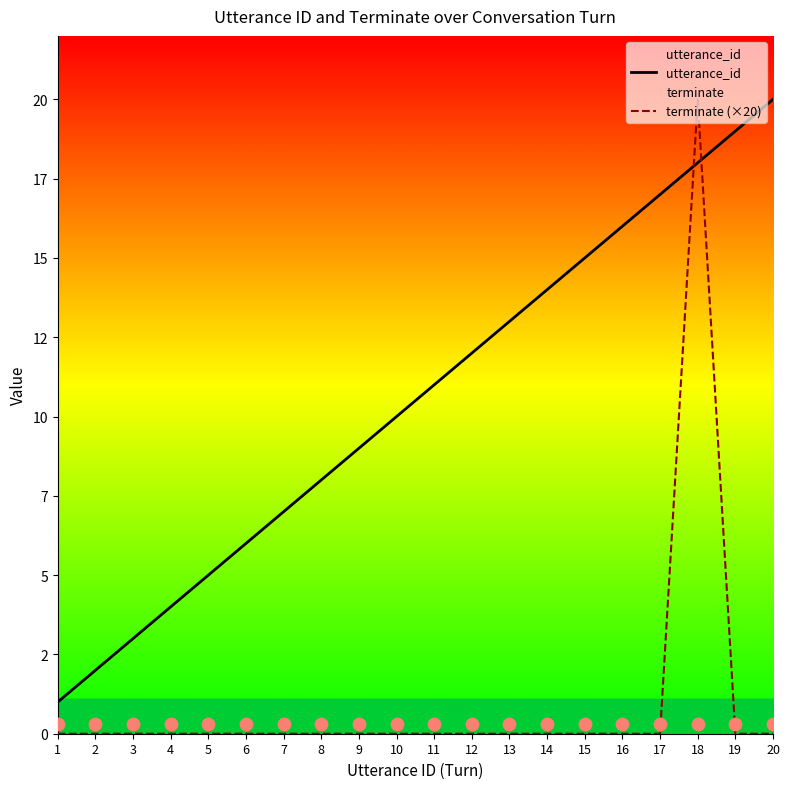

Which series has the largest Y range (max minus min)?

terminate (×20)